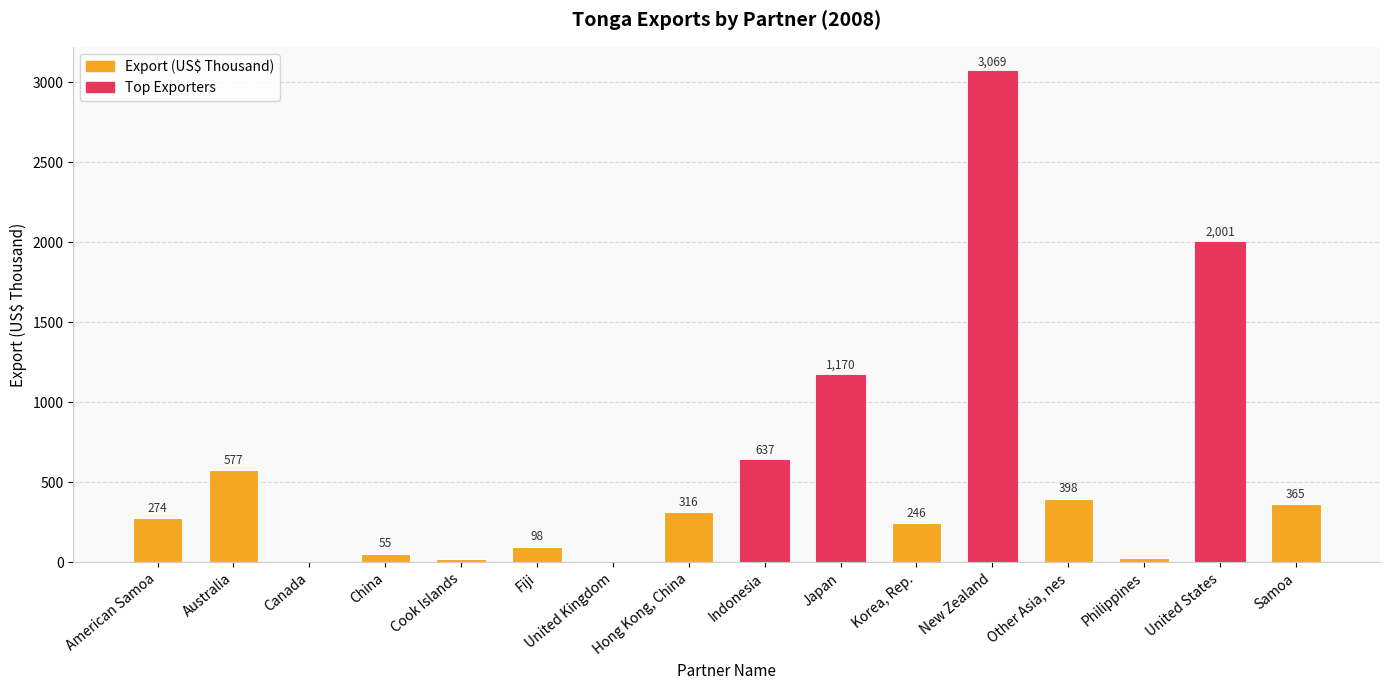

Approximately how many times larger is the value at Other Asia, nes compared to Korea, Rep.?

1.6